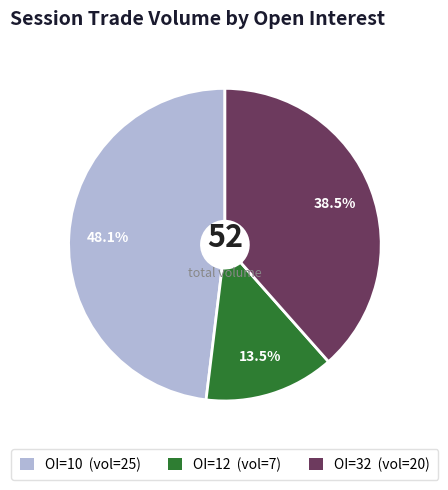

Is there a majority slice in this chart?

No